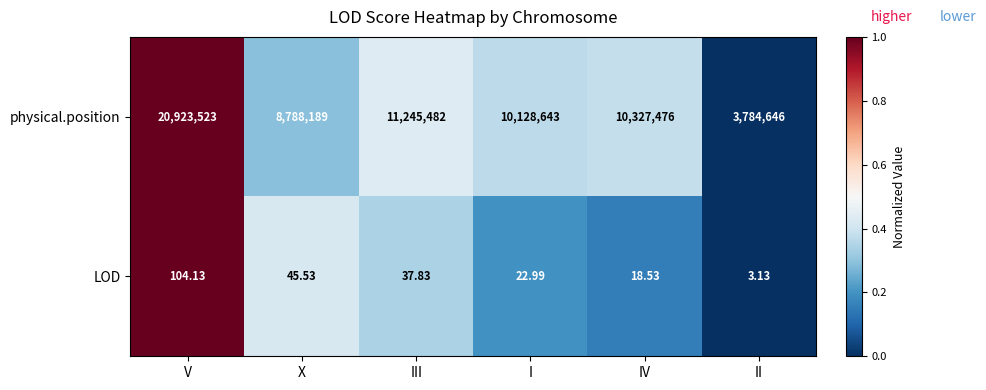

Which series changed the most between III and I?

physical.position